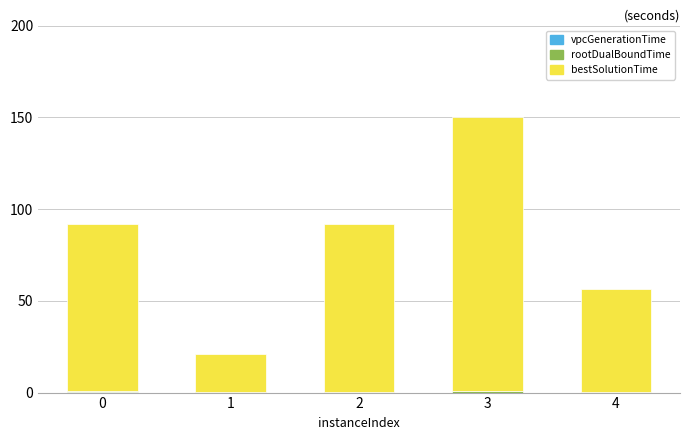

At which category is the sum across all series the highest?

3